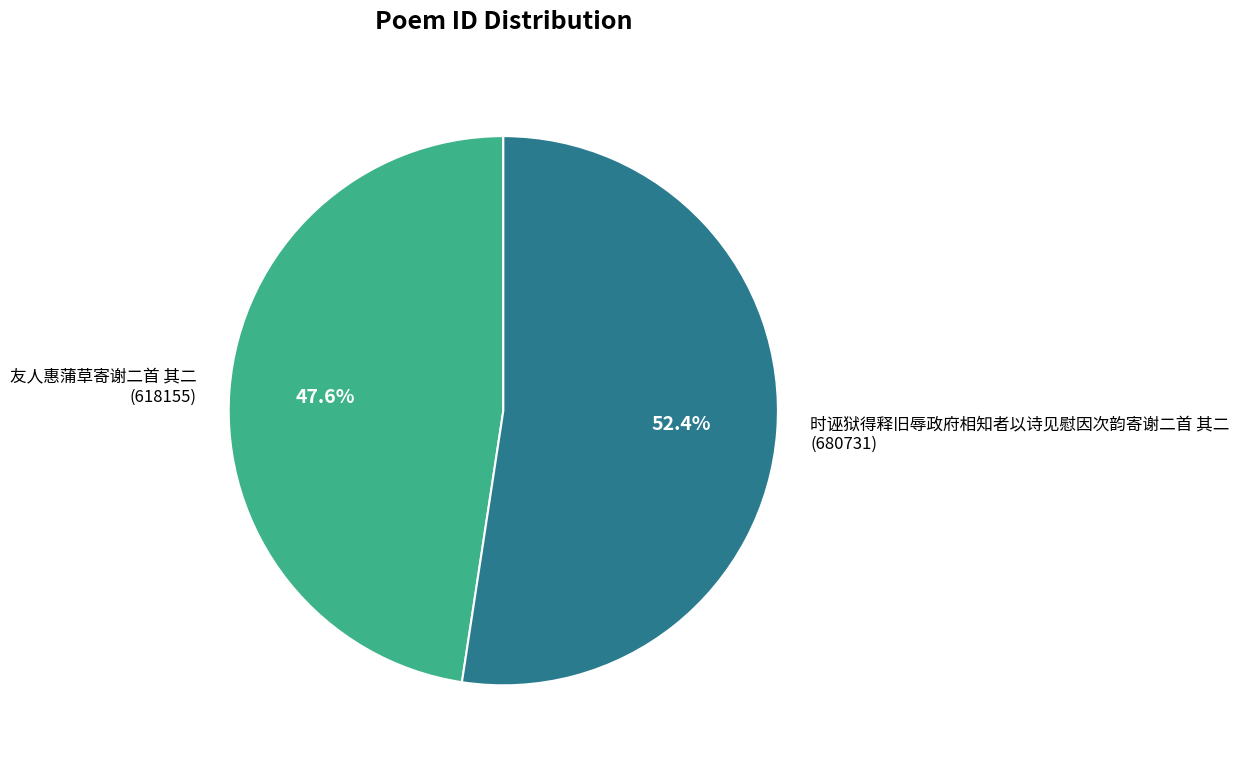

Does any single category account for the majority?

Yes